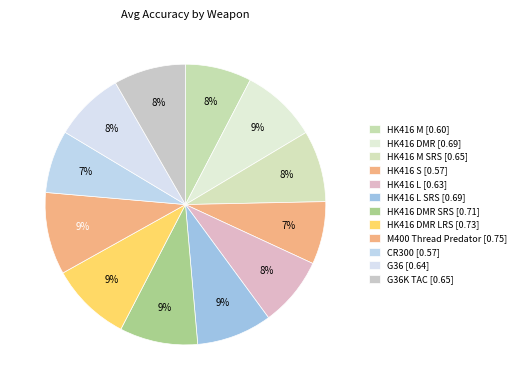

Count the number of slices in the pie.

12